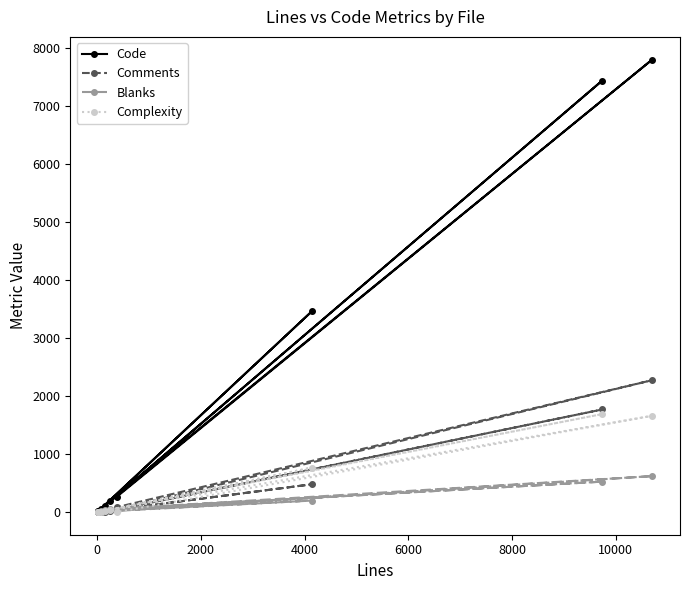

What is the highest value of the Complexity series?

1690